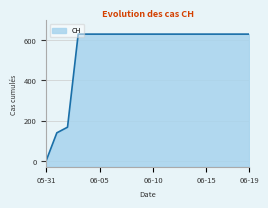

What is the difference between the maximum and minimum values?

631